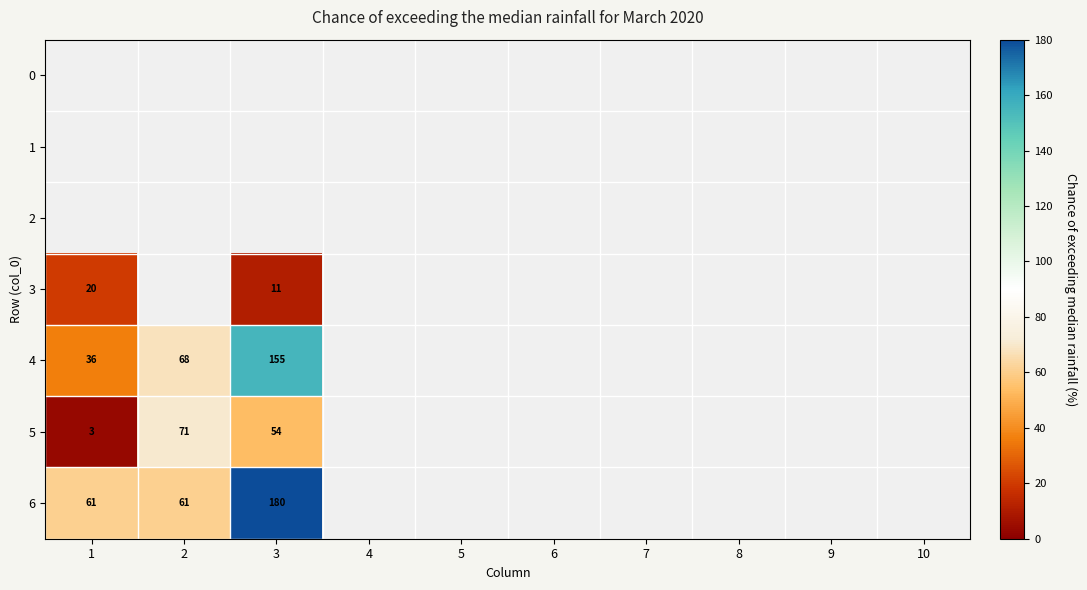

Is it true that 5 equals 71 at 3?

False